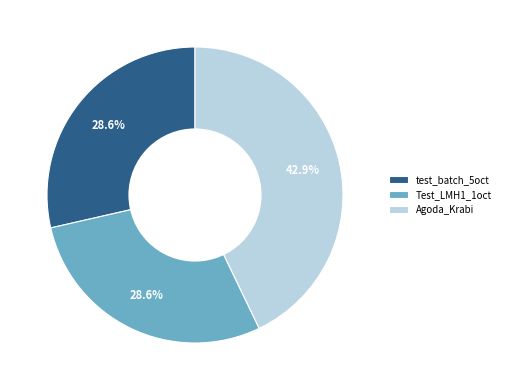

To the nearest percent, what percentage of the pie is test_batch_5oct?

29%